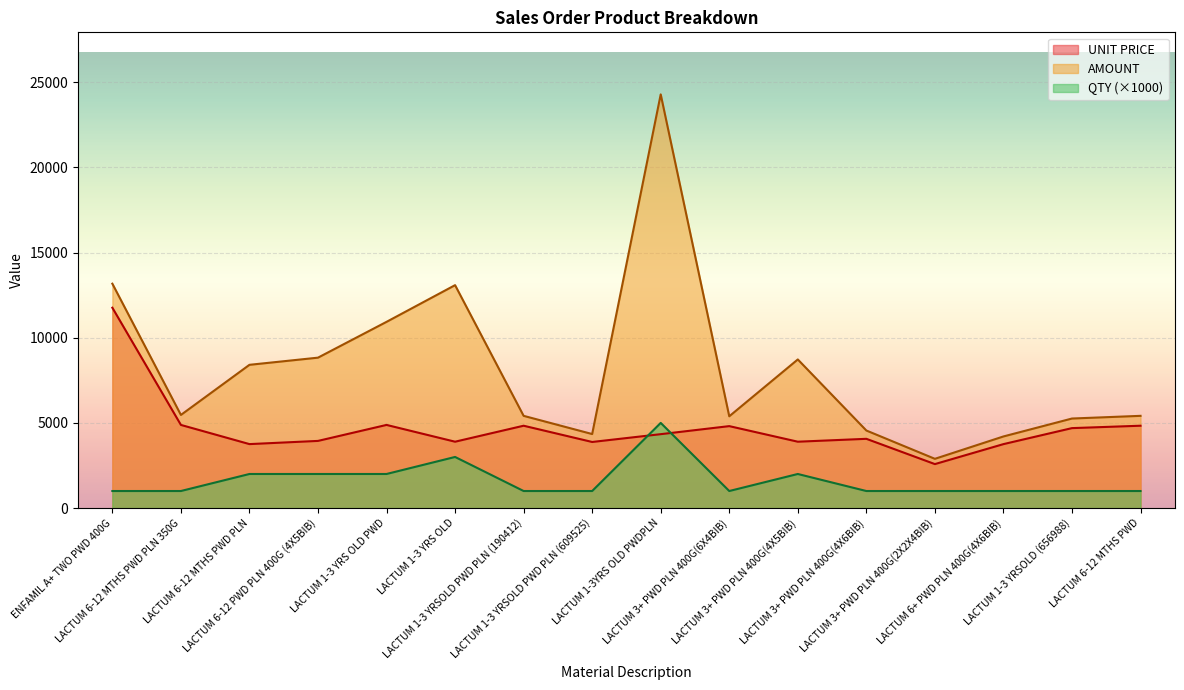

Does the chart display data point markers on the line(s)?

No